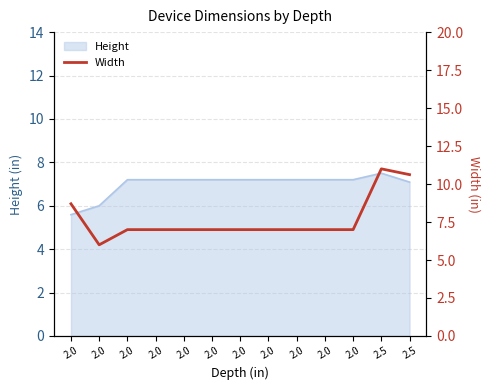

How many points are higher than both their immediate neighbors (excluding endpoints)?

1